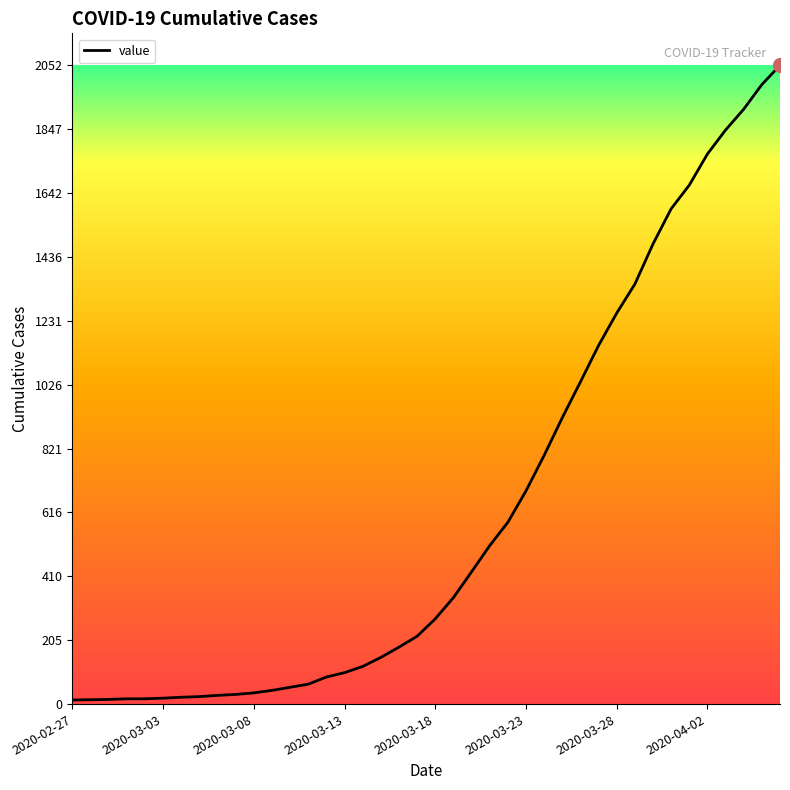

Does the chart display data point markers on the line(s)?

No